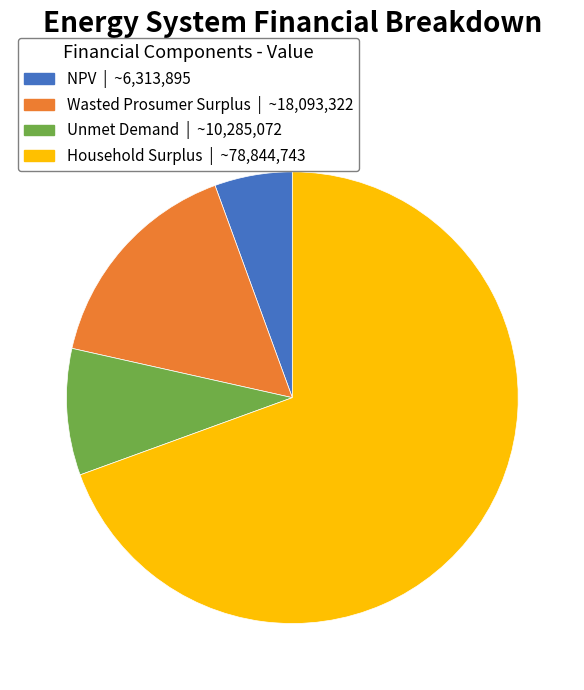

Count the number of slices in the pie.

4